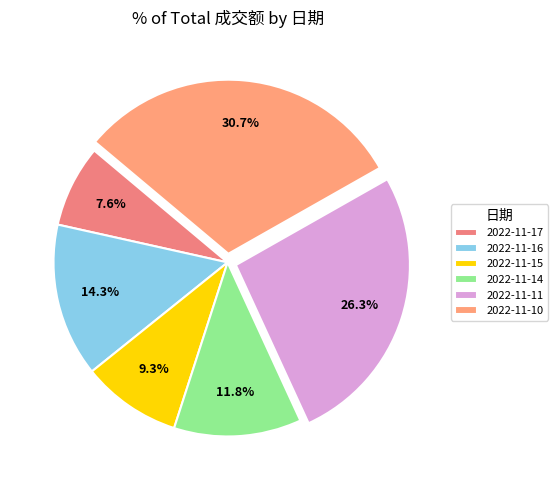

To the nearest percent, what portion does 2022-11-10 represent?

31%